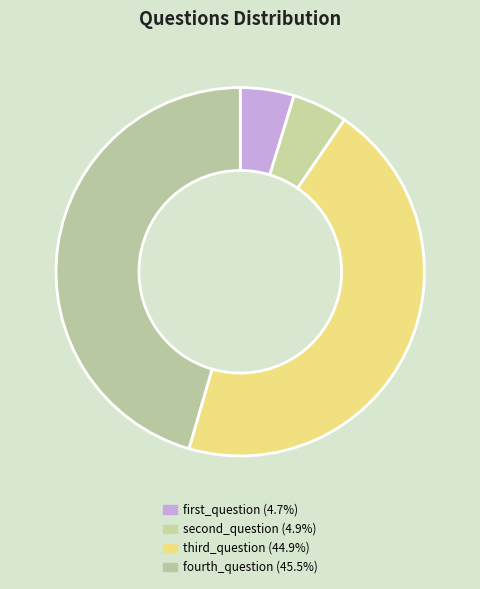

What portion of the pie excludes second_question?

95.1%